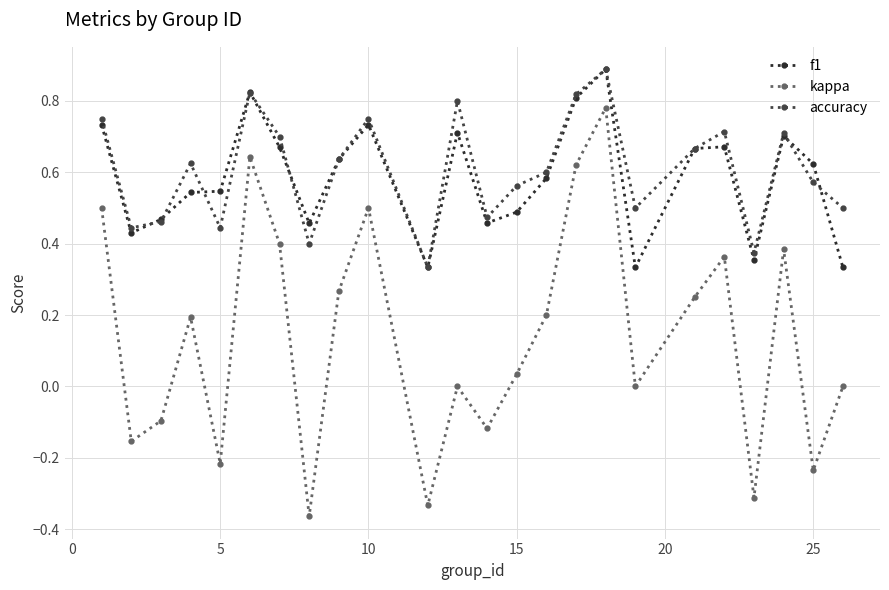

After their last crossing, which series has the higher values: f1 or accuracy?

accuracy